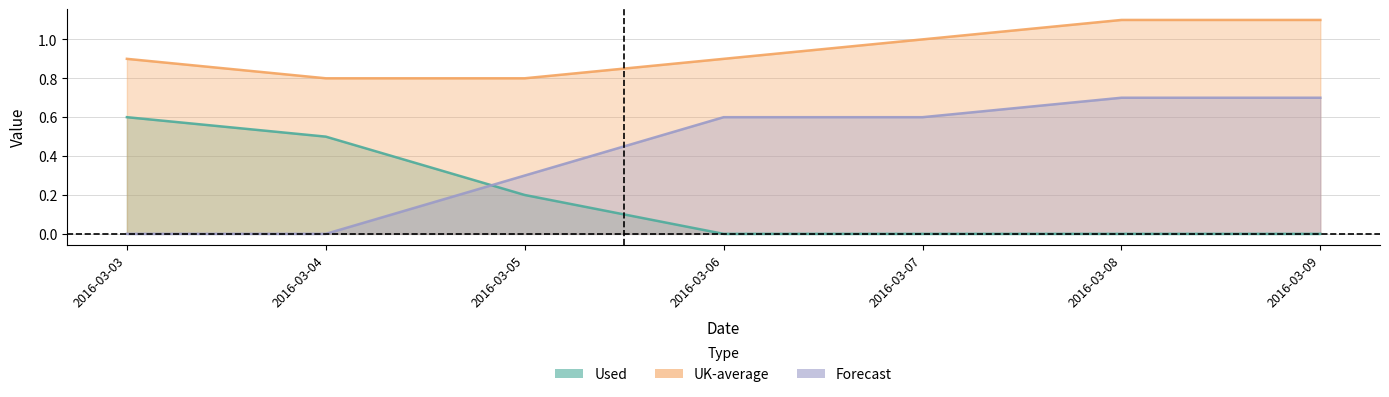

What are all the series names shown in the legend?

Used, Forecast, UK-average